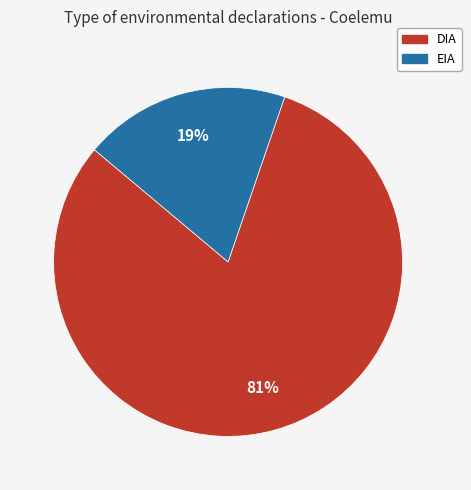

To the nearest percent, what portion does EIA represent?

19%